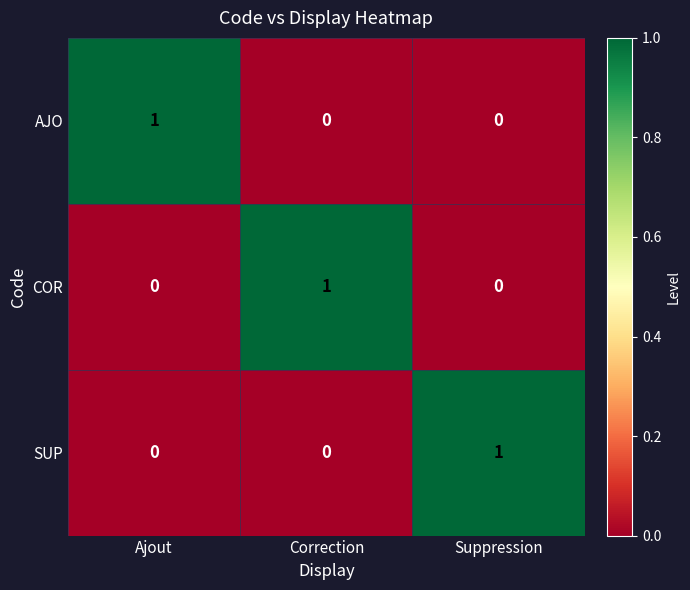

Reading left to right, what are all the values shown in this chart?

AJO: 1	0	0
COR: 0	1	0
SUP: 0	0	1